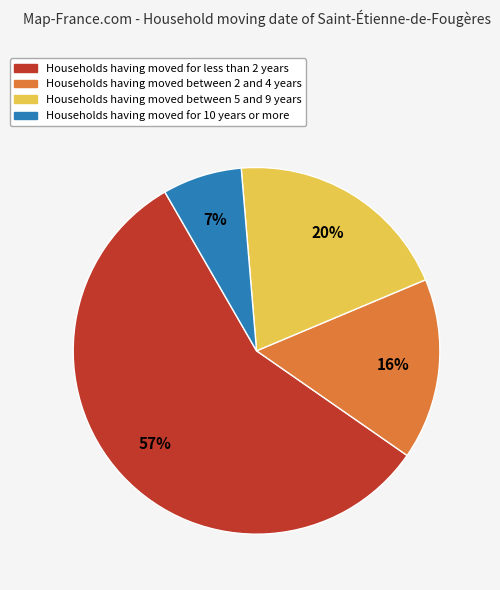

Is there any slice that represents more than half of the pie?

Yes